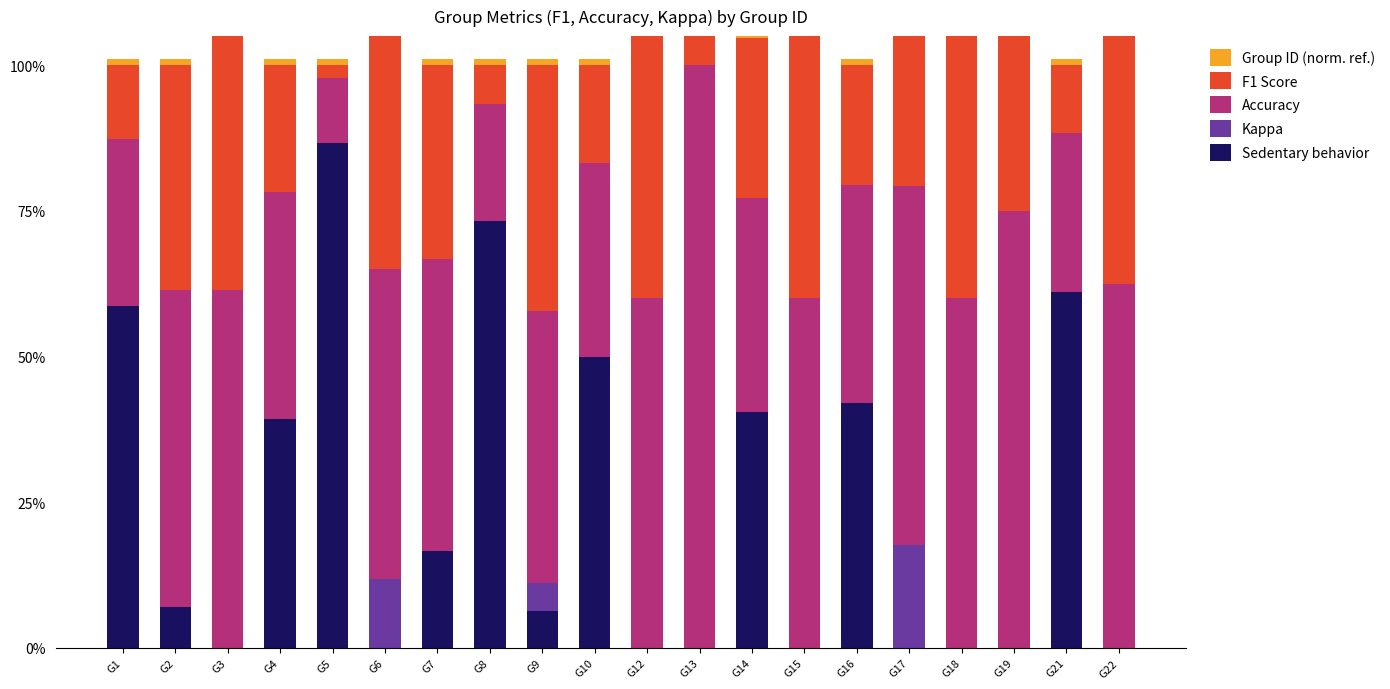

What is the sum of all Kappa values?

0.3